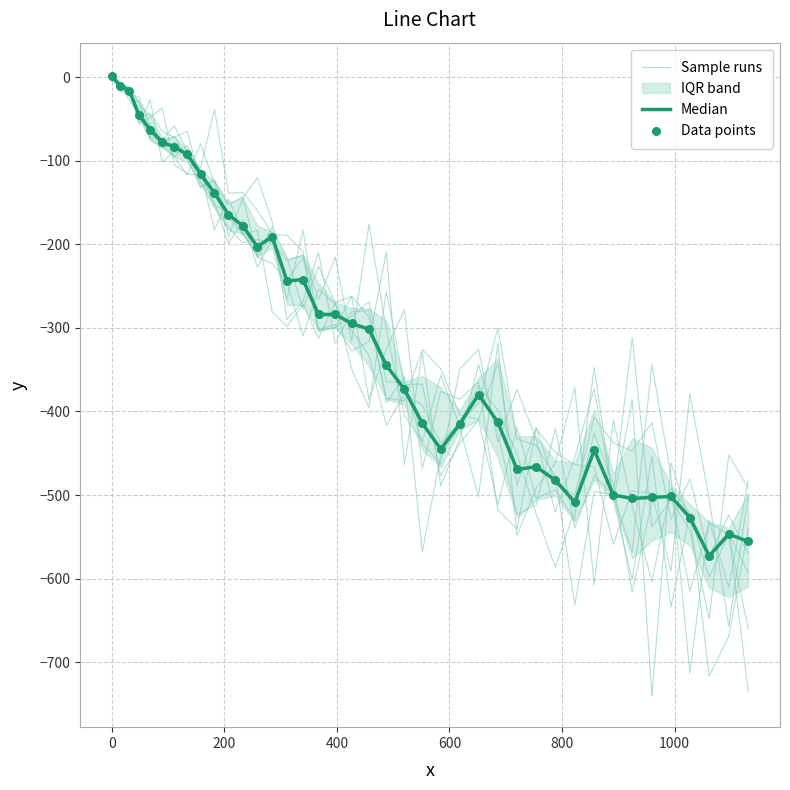

Which series has the largest total across all categories?

Median